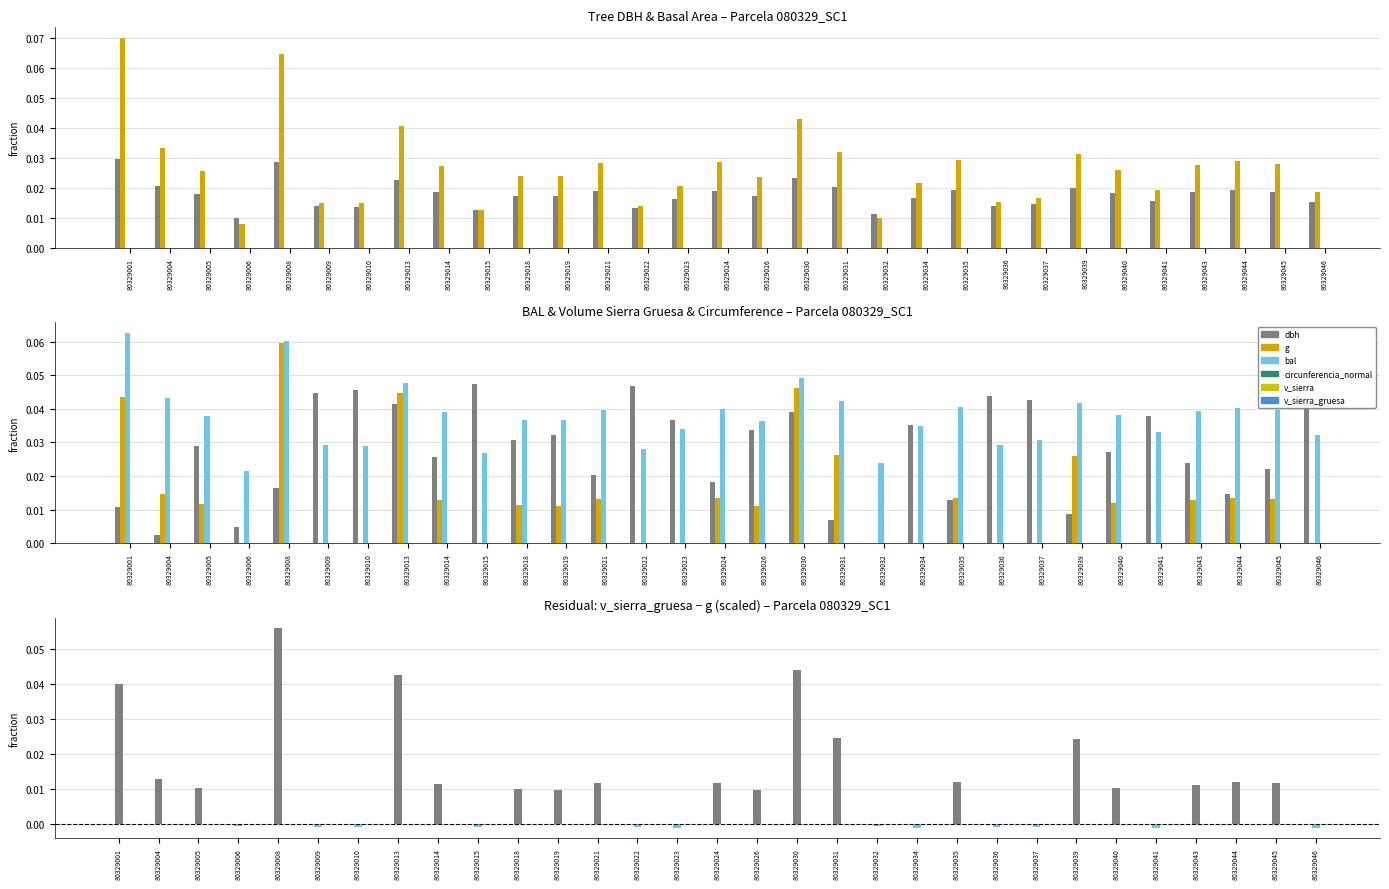

Does the chart contain any negative values?

Yes